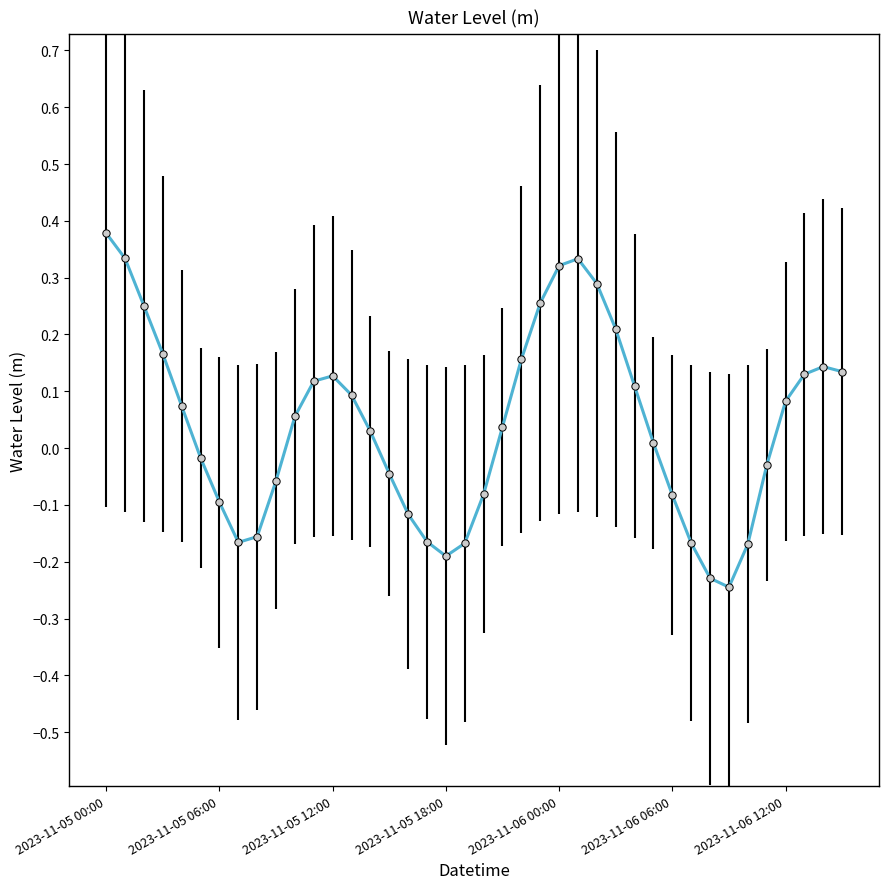

What is the difference between the maximum and minimum values?

0.6